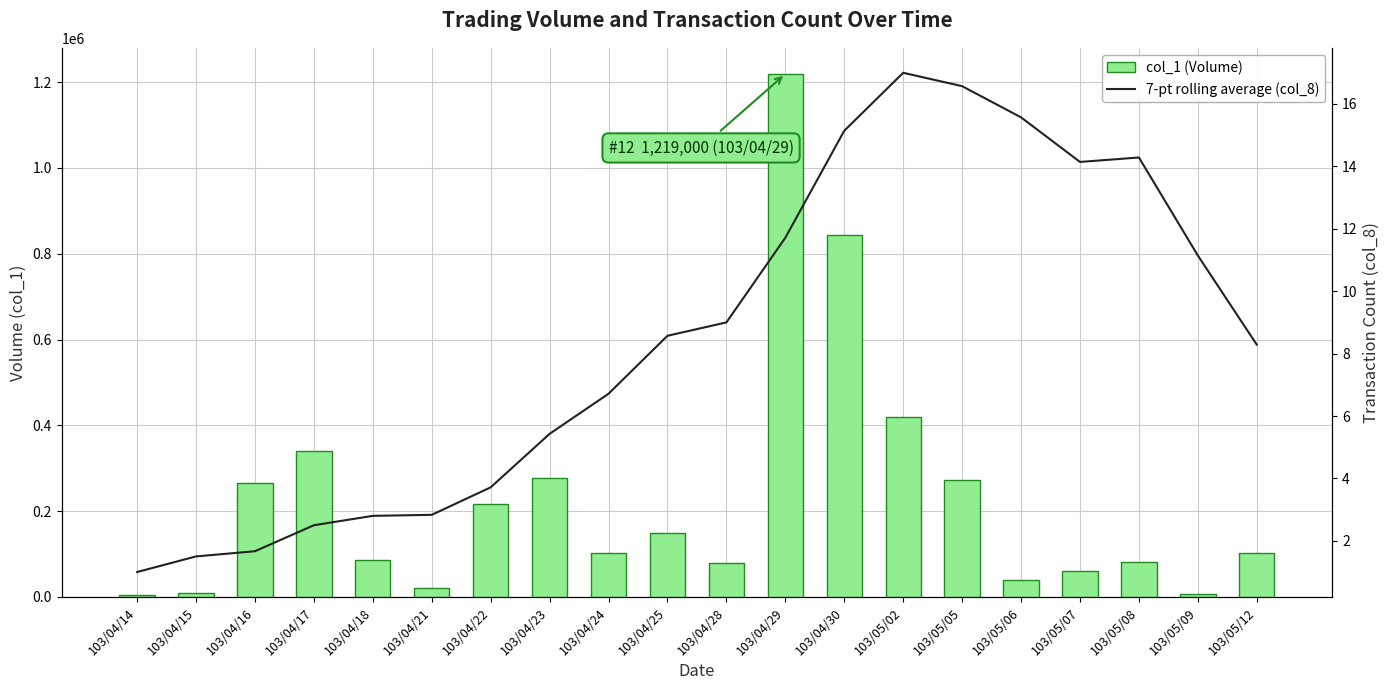

Reading right to left, list all the values displayed in this chart.

col_1 (Volume): 103/05/12=102000.0	103/05/09=8000.0	103/05/08=82000.0	103/05/07=60000.0	103/05/06=40000.0	103/05/05=273000.0	103/05/02=420000.0	103/04/30=844000.0	103/04/29=1219000.0	103/04/28=80000.0	103/04/25=150000.0	103/04/24=102000.0	103/04/23=278000.0	103/04/22=216000.0	103/04/21=20000.0	103/04/18=86000.0	103/04/17=341000.0	103/04/16=265000.0	103/04/15=10000.0	103/04/14=5000.0
7-pt rolling average (col_8): 103/05/12=8.3	103/05/09=11.1	103/05/08=14.3	103/05/07=14.1	103/05/06=15.6	103/05/05=16.6	103/05/02=17.0	103/04/30=15.1	103/04/29=11.7	103/04/28=9.0	103/04/25=8.6	103/04/24=6.7	103/04/23=5.4	103/04/22=3.7	103/04/21=2.8	103/04/18=2.8	103/04/17=2.5	103/04/16=1.7	103/04/15=1.5	103/04/14=1.0